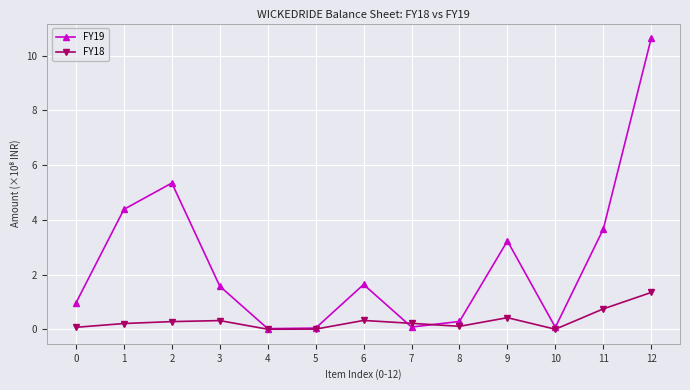

Where is FY19 nearest to the value 5?

2